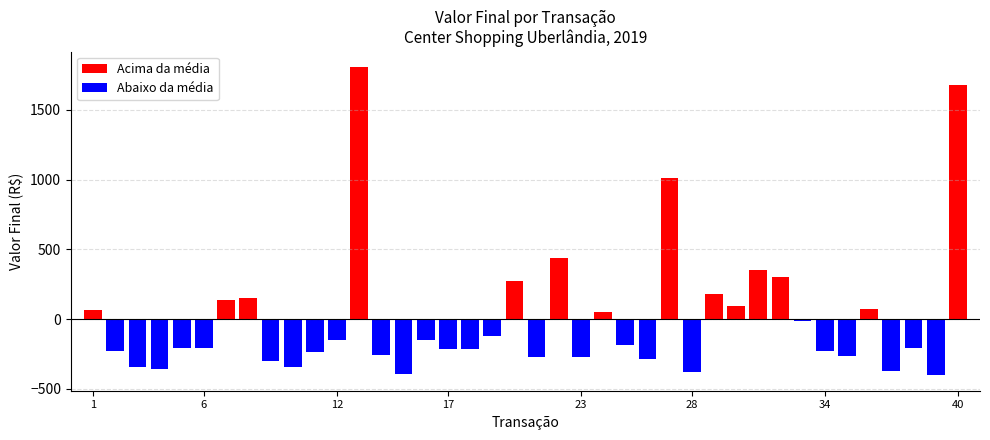

What is the sum of all Acima da média values?

6617.6